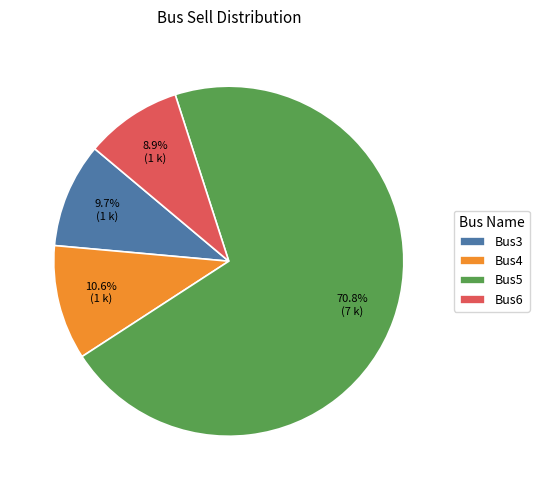

To the nearest percent, what is the difference between the Bus4 and Bus6 slice percentages?

2%